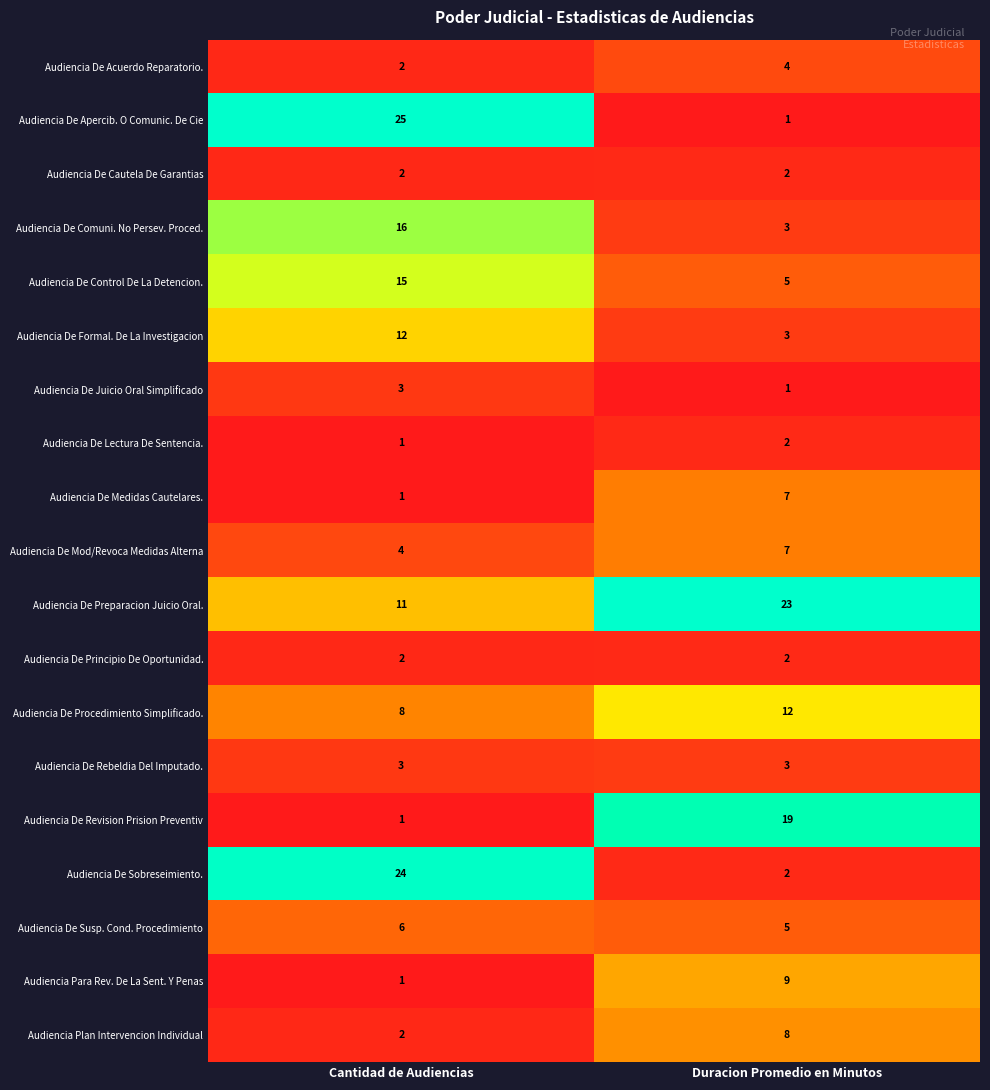

Which series has the largest total across all categories?

Audiencia De Preparacion Juicio Oral.